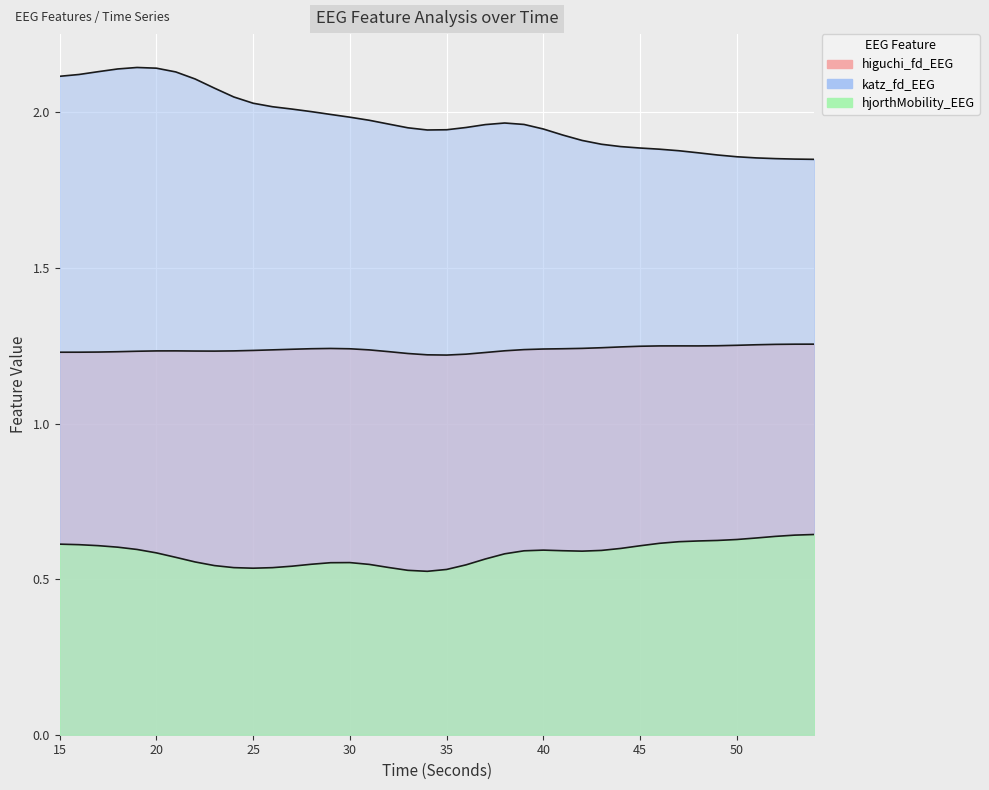

Where is higuchi_fd_EEG nearest to the value 1?

35